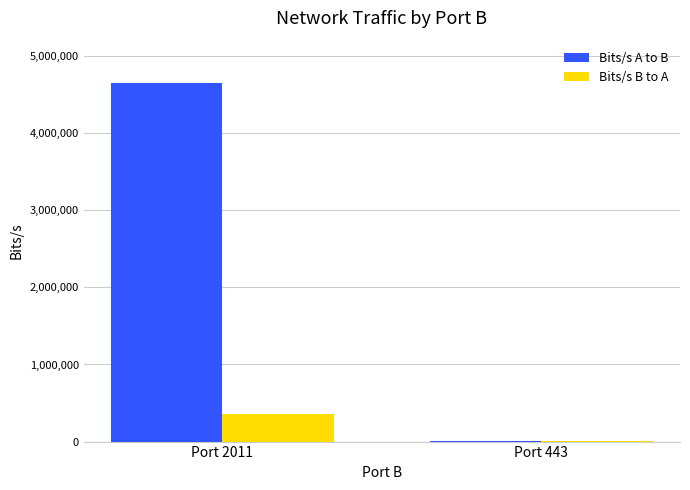

Between Port 2011 and Port 443, which series saw the biggest shift?

Bits/s A to B